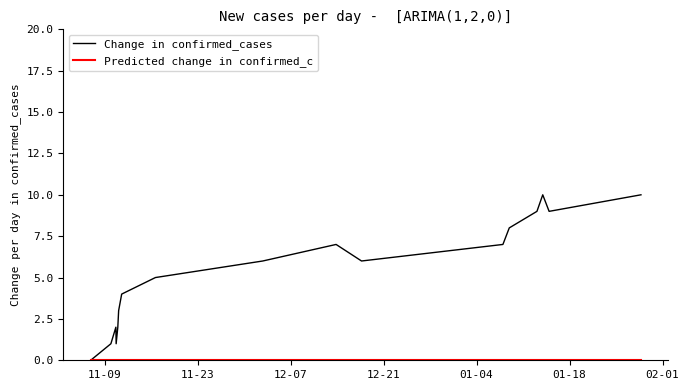

What is the greatest value displayed?

10